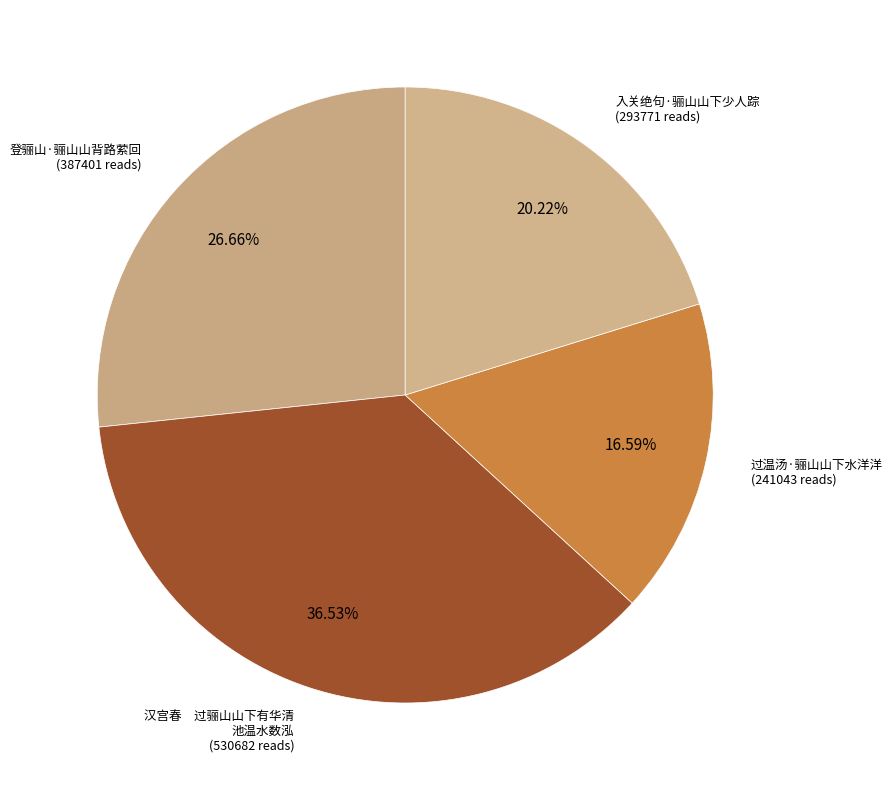

Which category has the biggest portion of the pie?

汉宫春　过骊山山下有华清池温水数泓